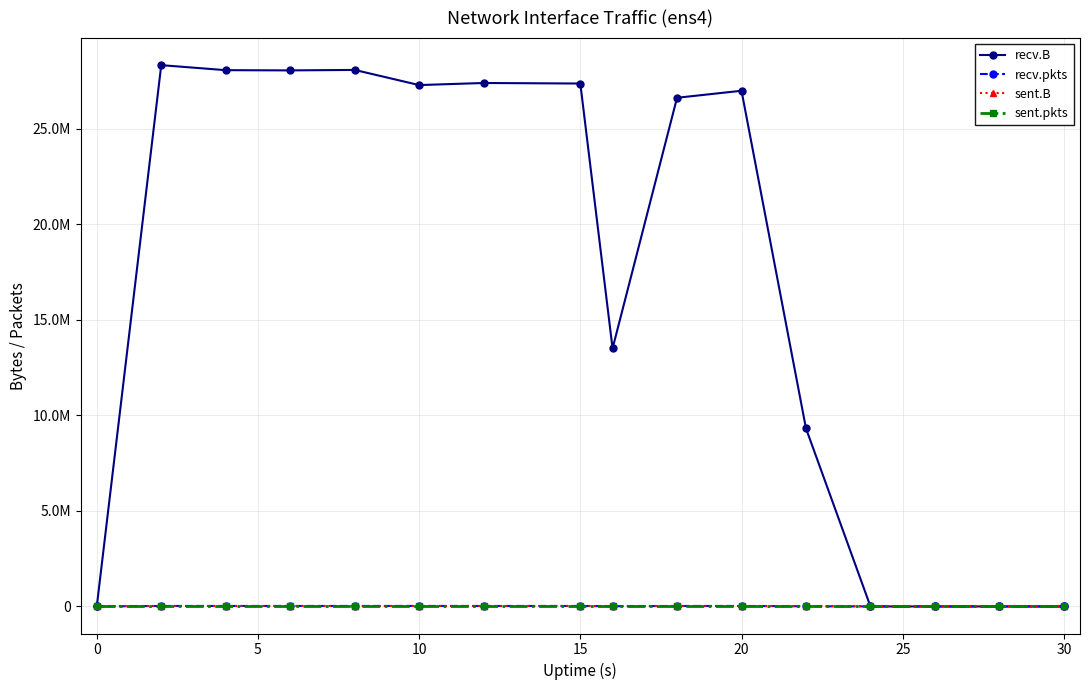

Does the chart have visible grid lines?

Yes